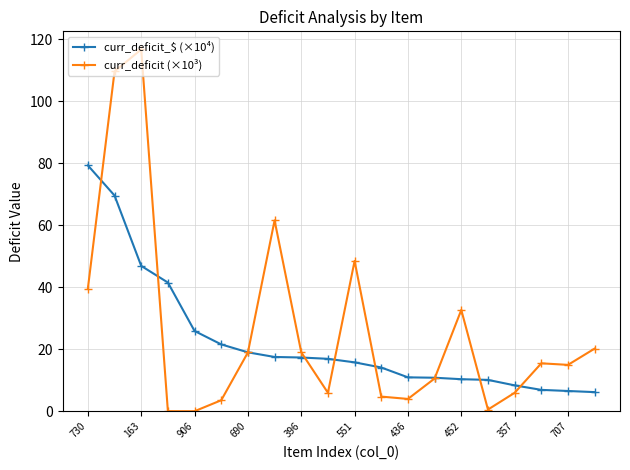

What are all the series names shown in the legend?

curr_deficit_$ (×10⁴), curr_deficit (×10³)